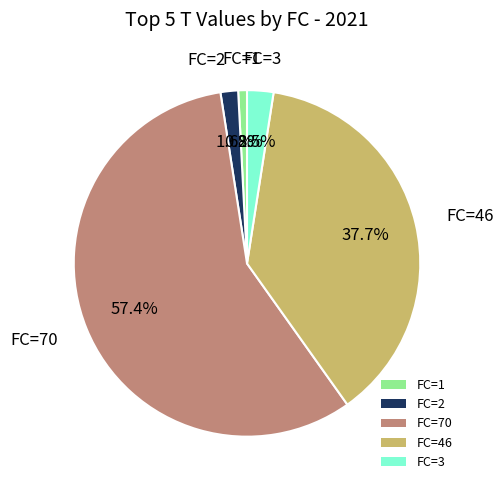

To the nearest percent, what is the difference between the FC=1 and FC=70 slice percentages?

57%